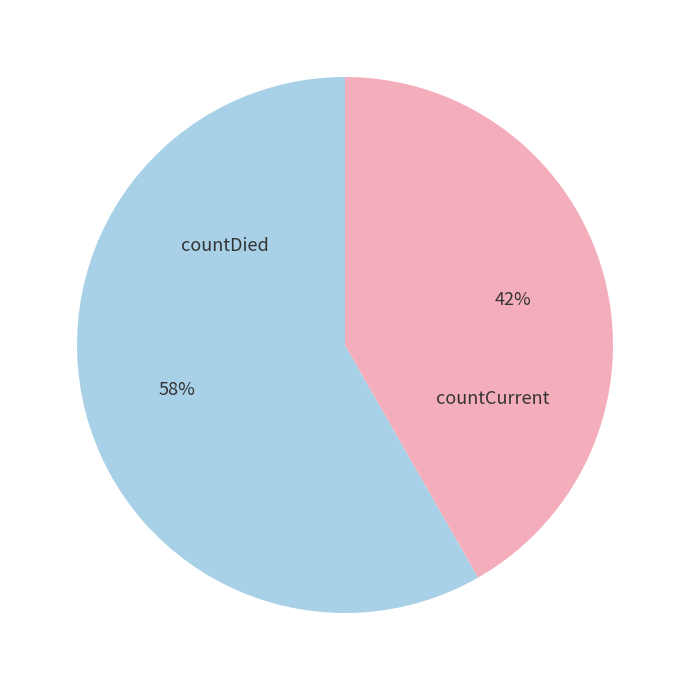

Is the sum of countDied and countCurrent greater than half?

Yes